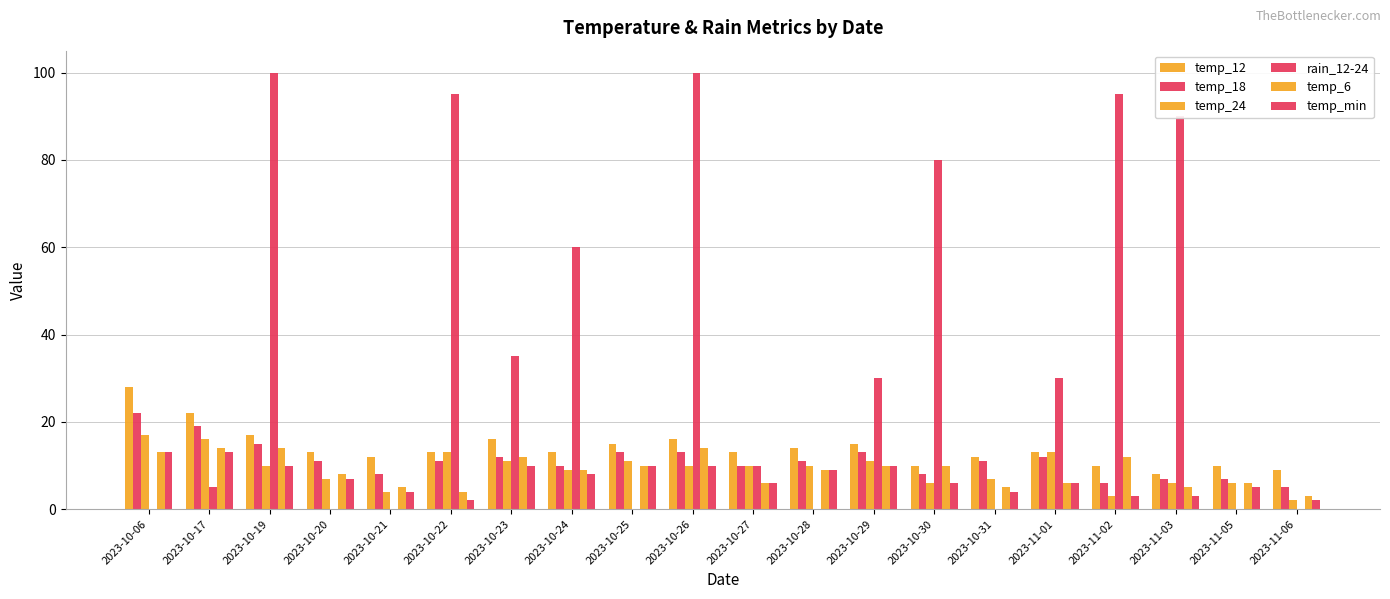

How many series are shown in this chart?

6